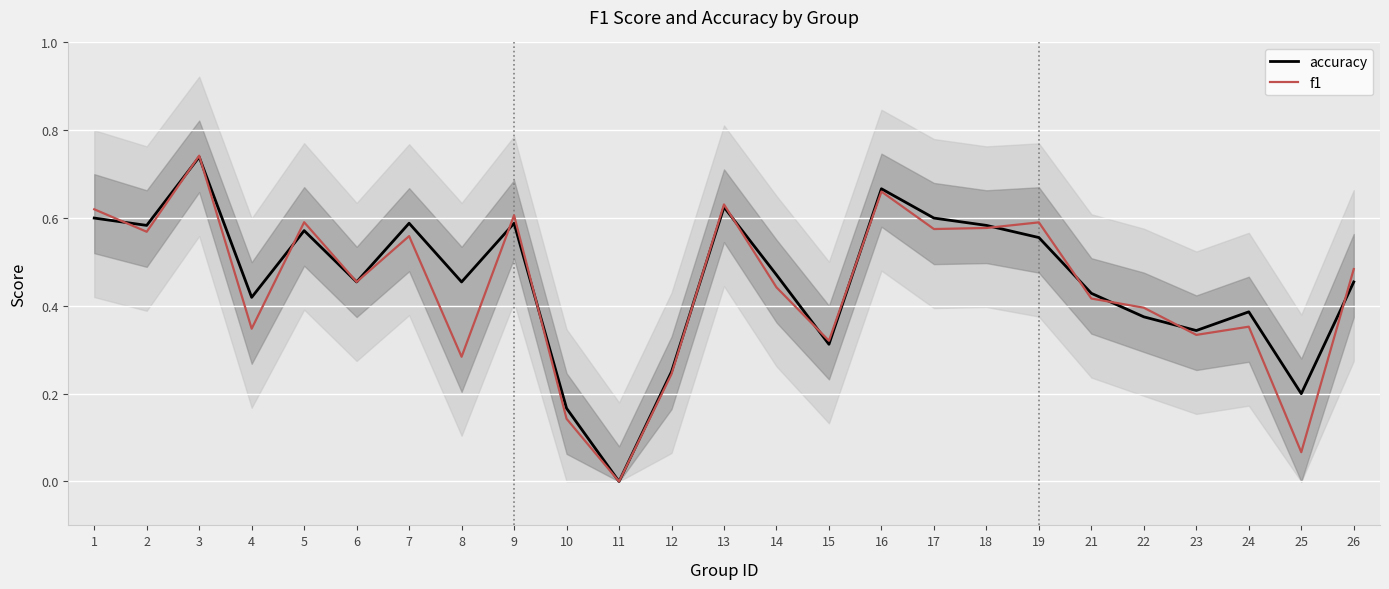

Which category has the highest value in the f1 series?

3